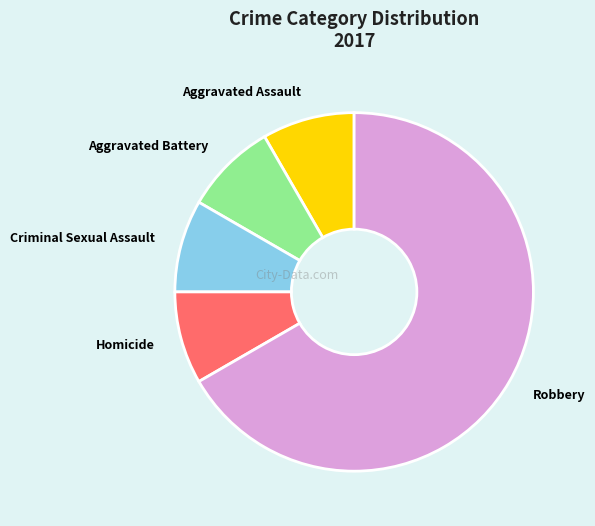

Count the number of slices in the pie.

5